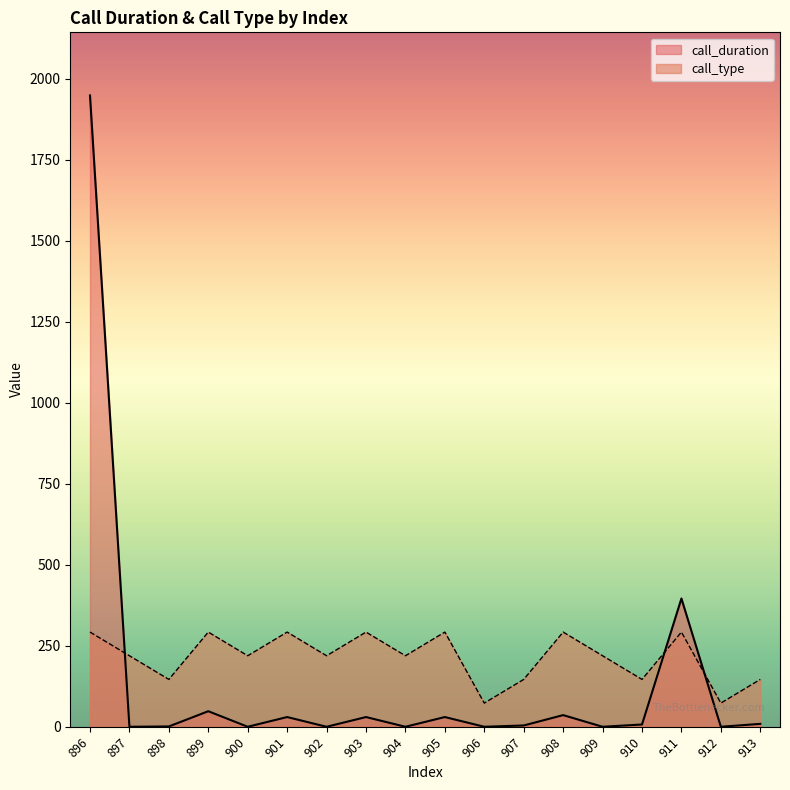

What is the lowest value of the call_type series?

73.1